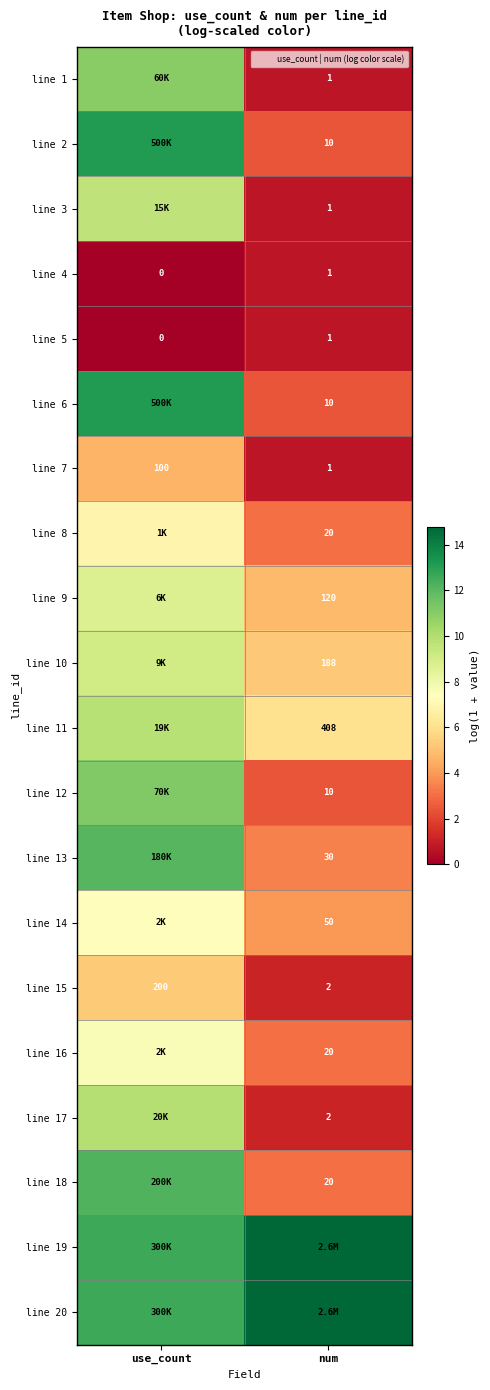

Which label corresponds to the smallest value in the chart?

use_count